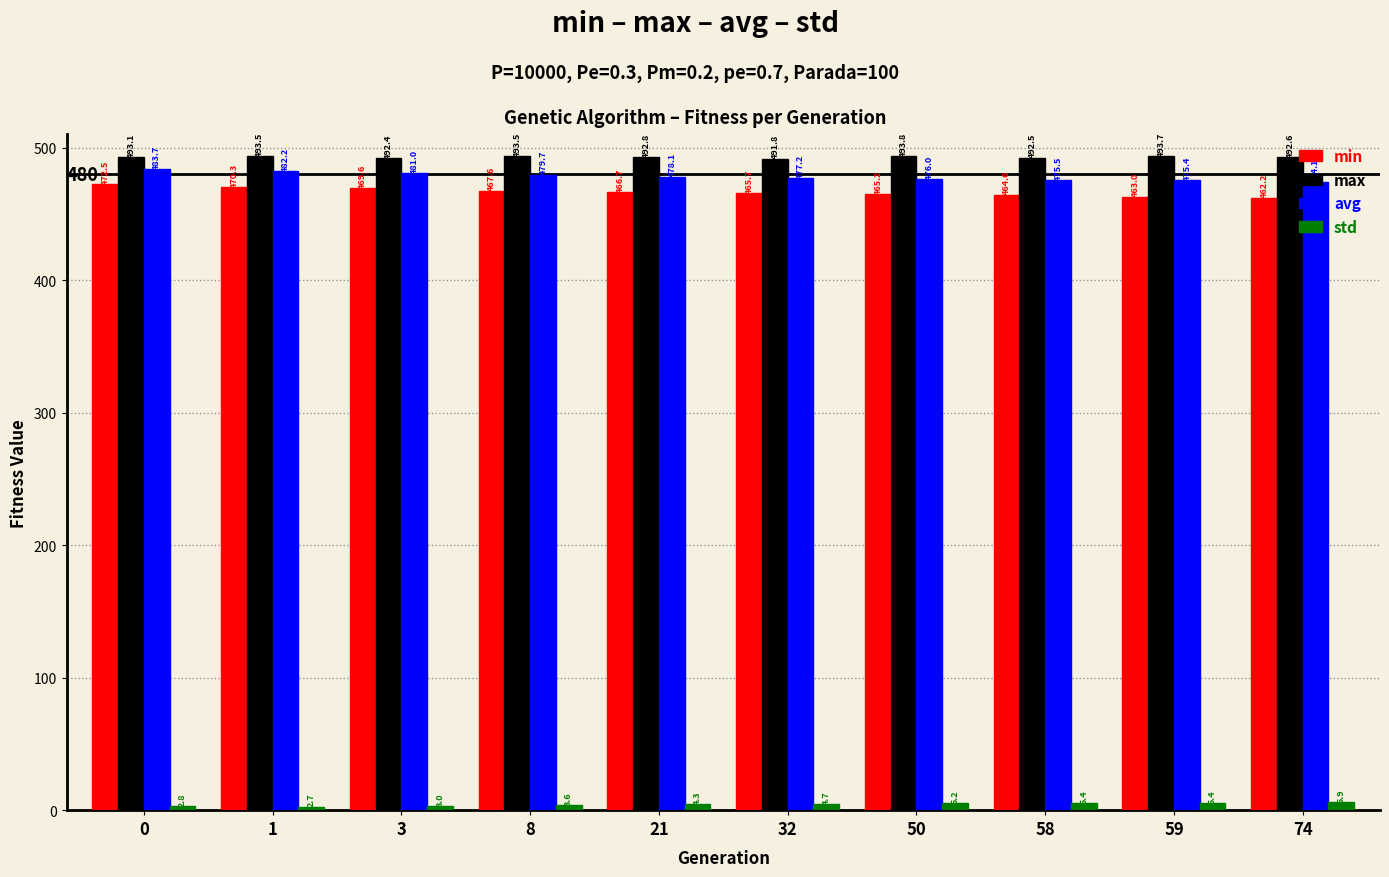

Is it true that avg equals 476.0 at 50?

True